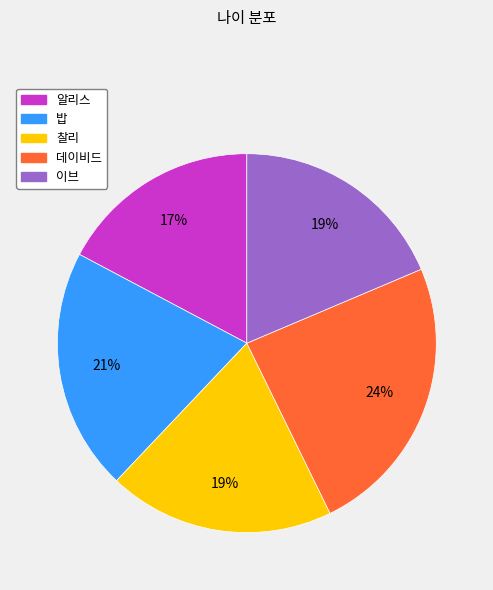

Is there any slice that represents more than half of the pie?

No